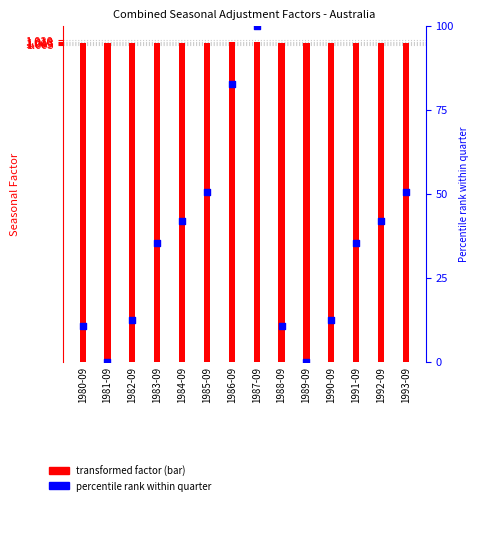

At how many categories does at least one series exceed 15?

8